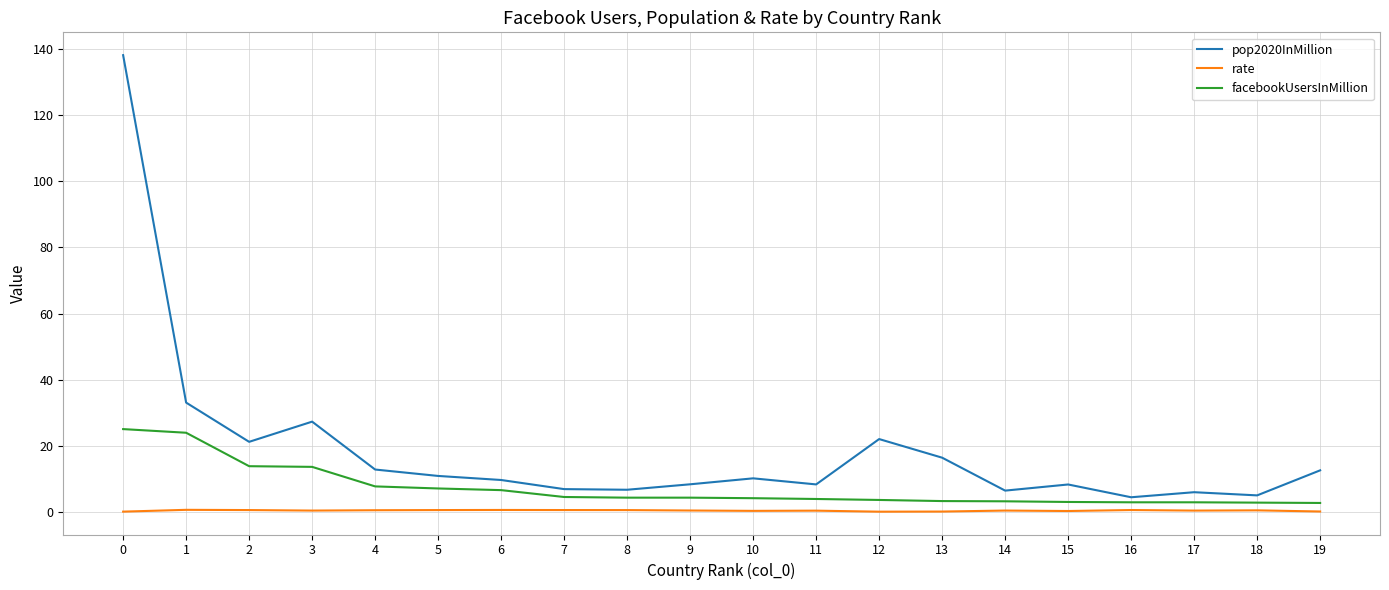

Does the chart display data point markers on the line(s)?

No